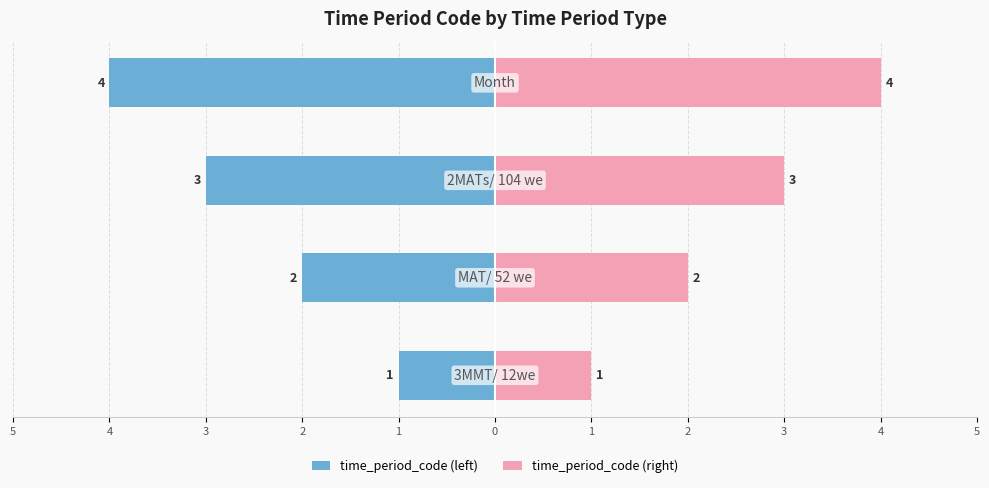

Which series has the widest spread of values?

time_period_code (left)